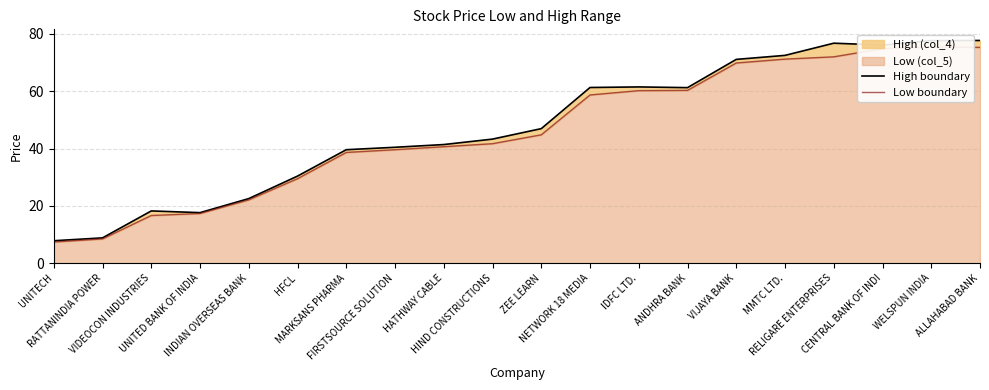

True or false: Low boundary and High boundary intersect in this chart.

False